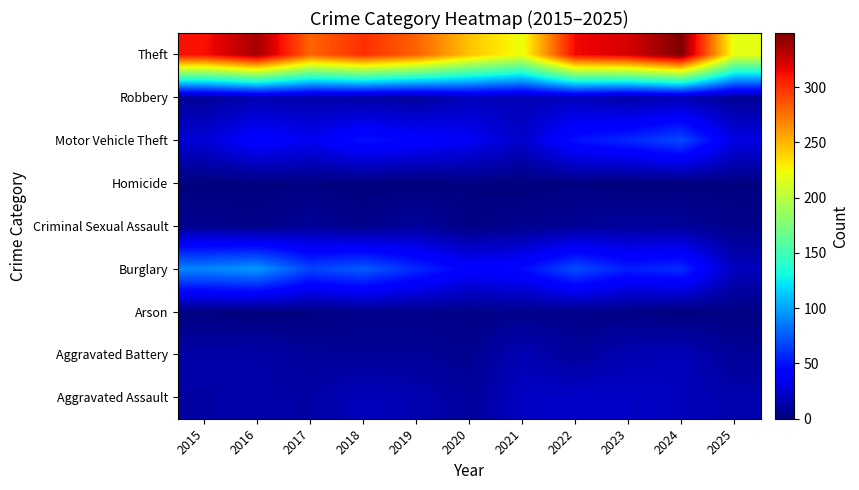

List the series in order of their peak value, lowest first.

Homicide, Arson, Criminal Sexual Assault, Aggravated Battery, Robbery, Aggravated Assault, Motor Vehicle Theft, Burglary, Theft